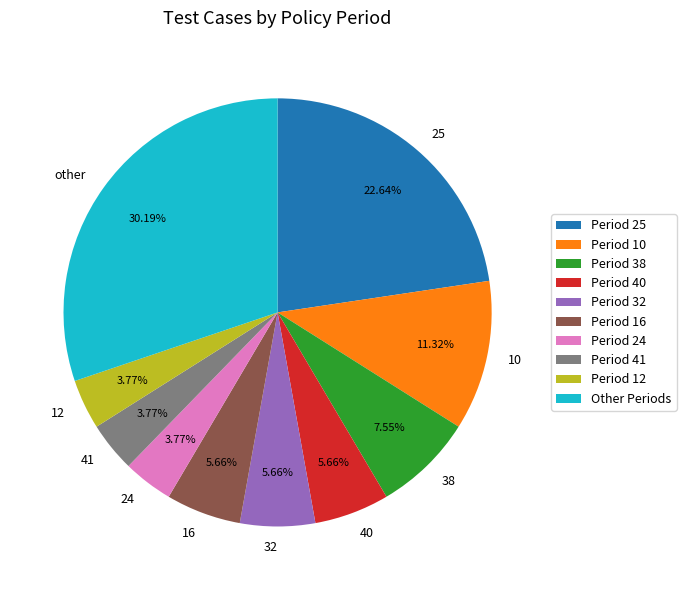

The 25 slice represents 23% of the pie. True or false?

True